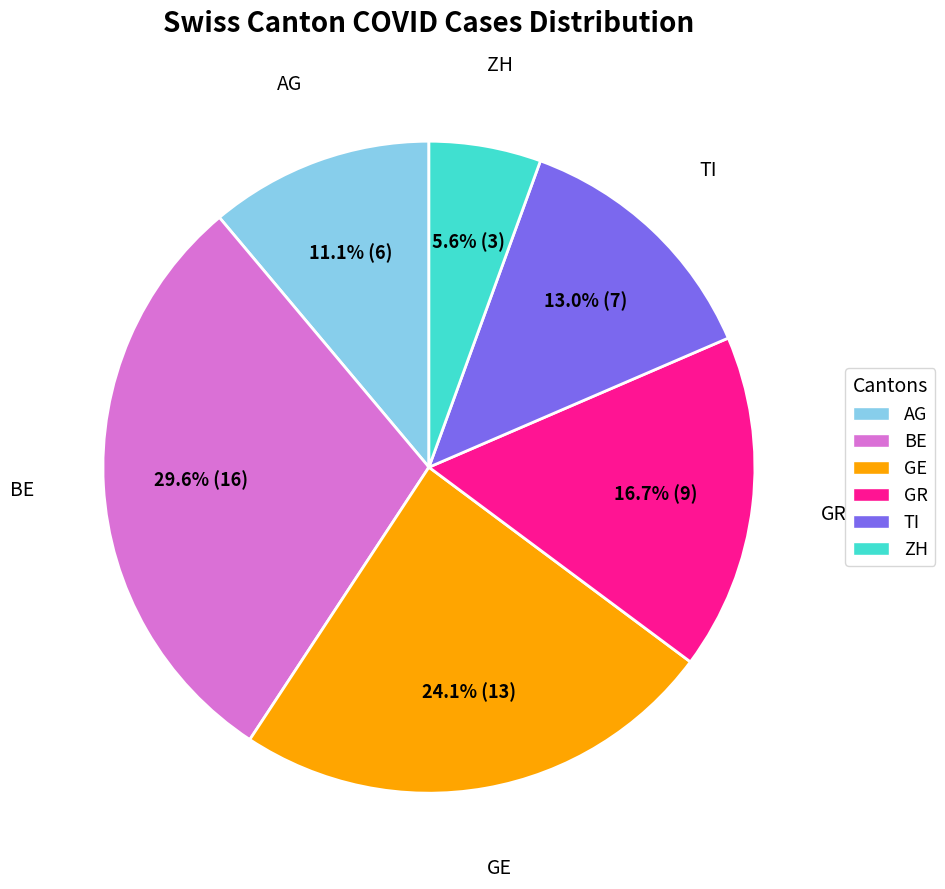

Count the number of slices in the pie.

6